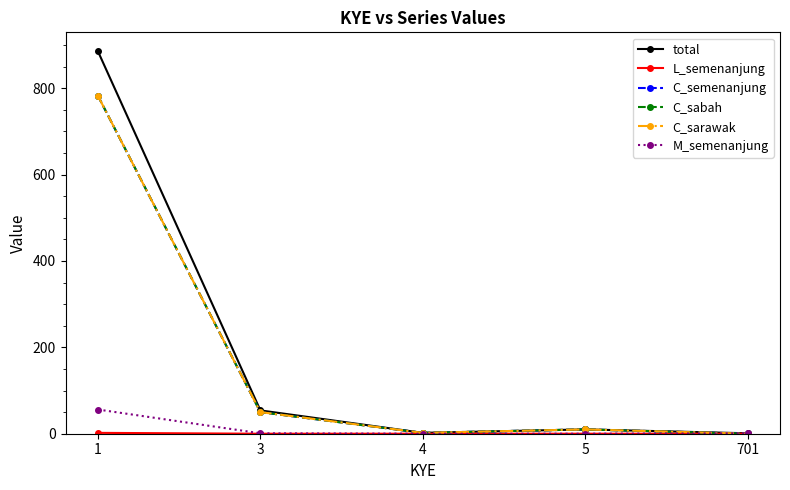

Is this an area chart (filled region under the line)?

No